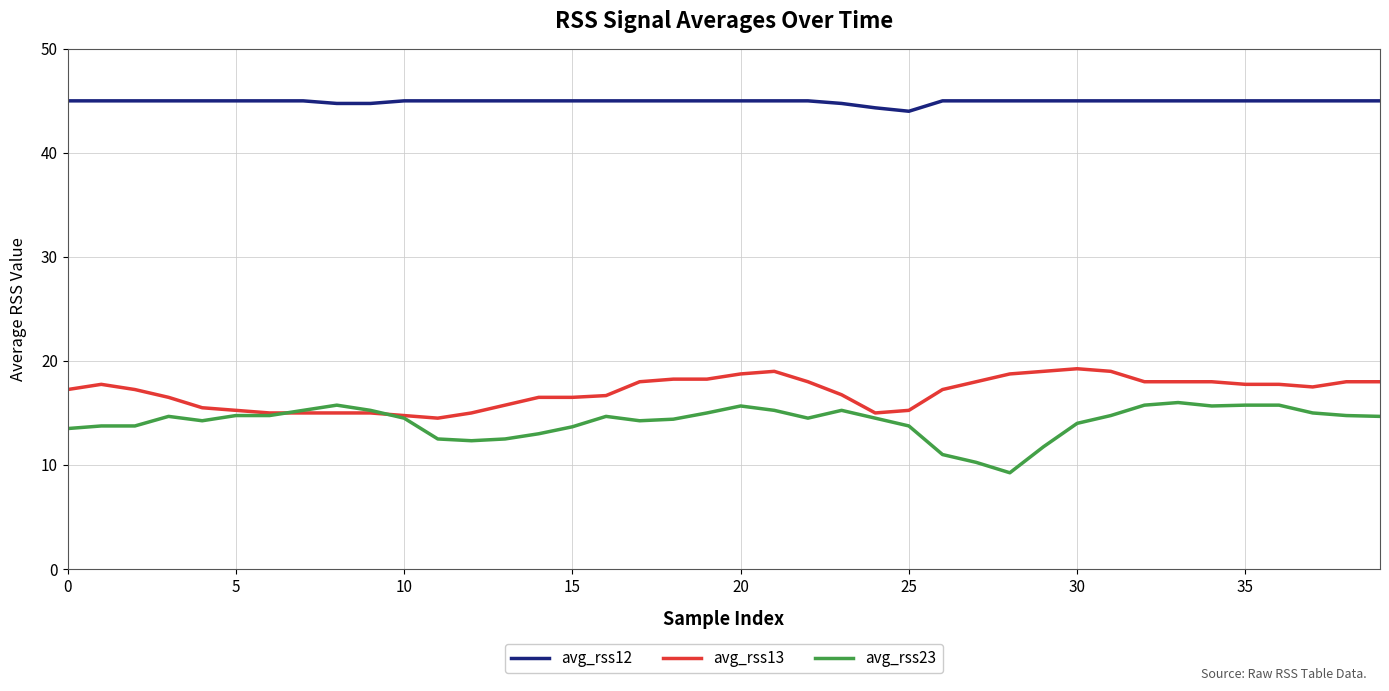

What is the average value of the avg_rss13 series?

17.0